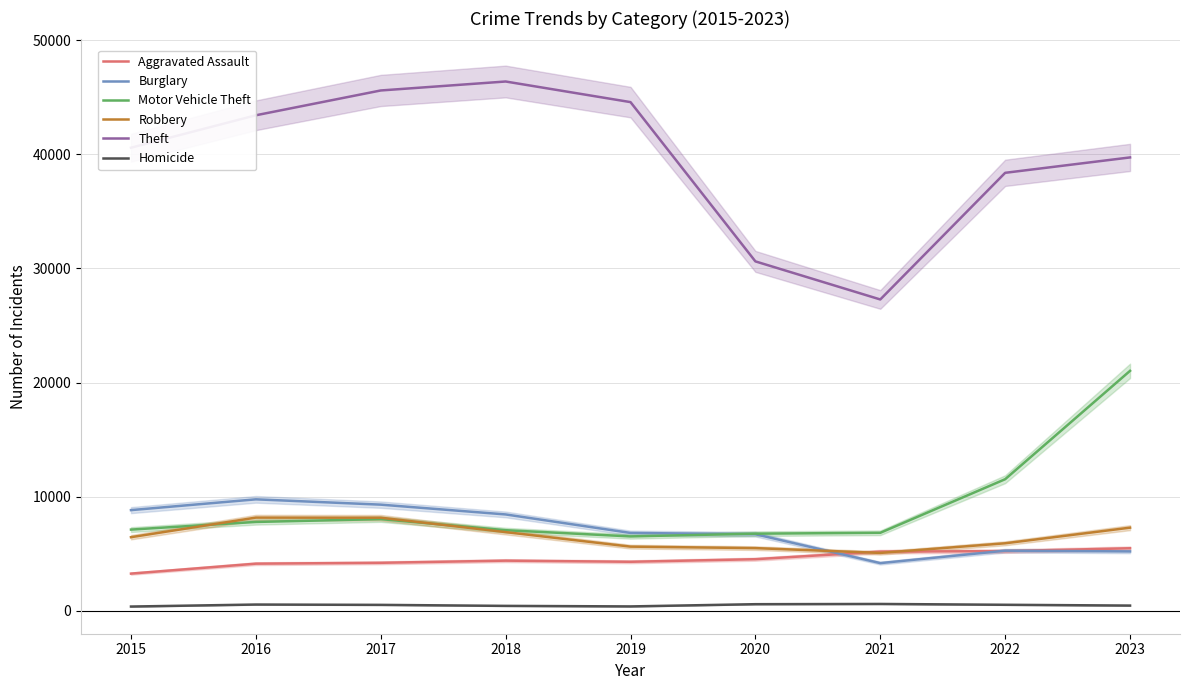

The value of Homicide at 2016 is 538. True or false?

True